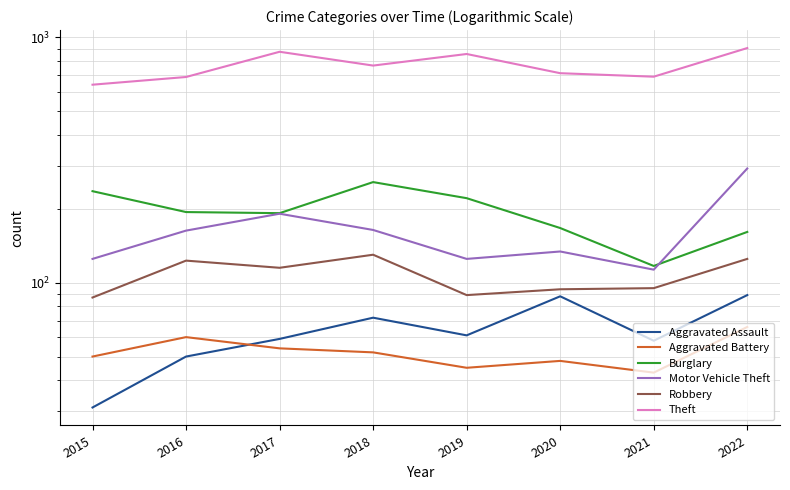

True or false: Motor Vehicle Theft and Burglary intersect in this chart.

True